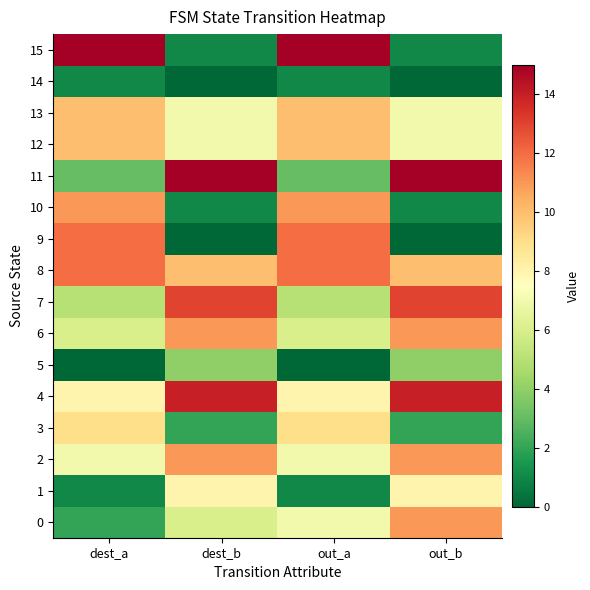

Which series has the largest range (max minus min)?

15